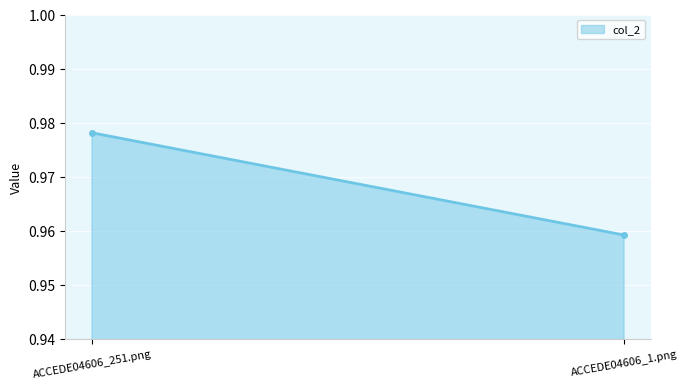

Rank the categories by value from lowest to highest.

ACCEDE04606_1.png, ACCEDE04606_251.png